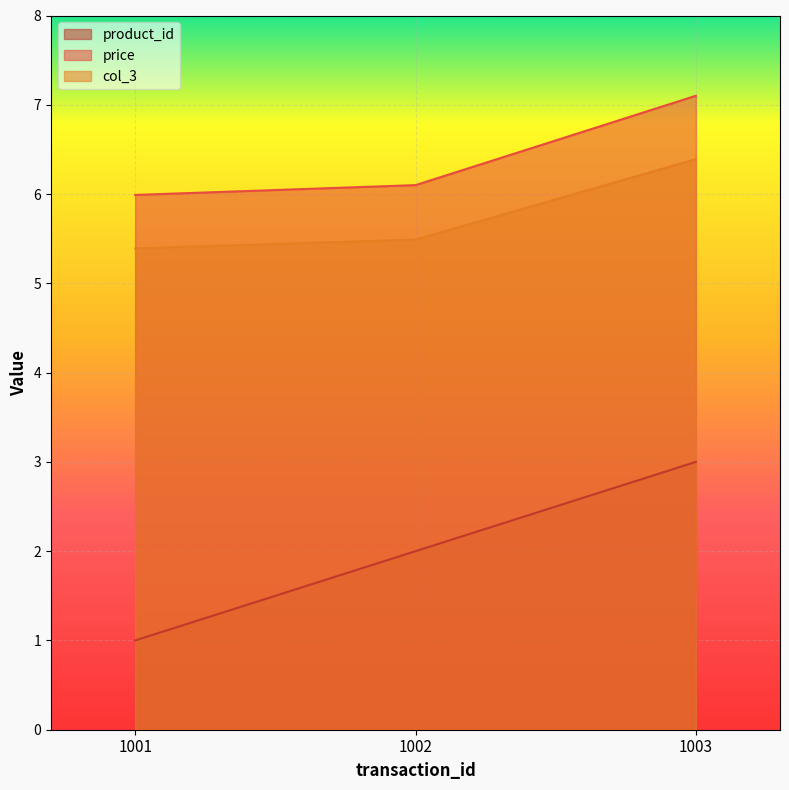

Which series has the widest spread of values?

product_id